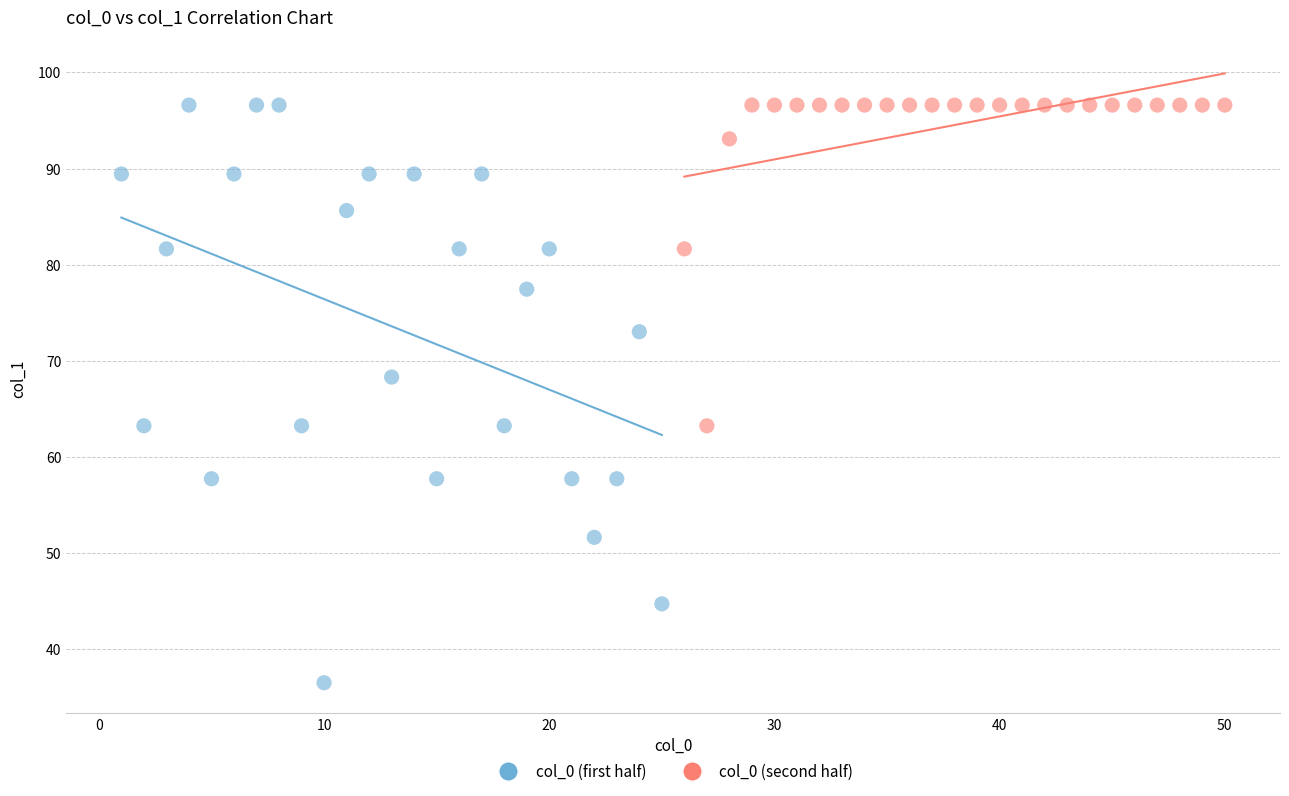

Which series has the largest Y range (max minus min)?

col_0 (first half)